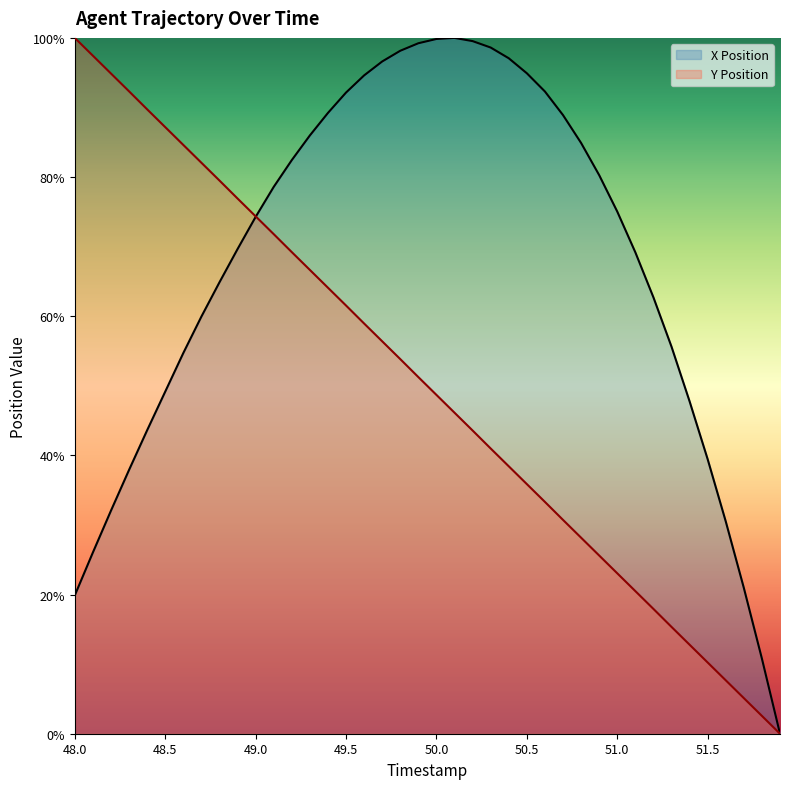

Reading right to left, what are all the values shown in this chart?

X Position: 51.9=0.0	51.8=10.8	51.7=21.0	51.6=30.5	51.5=39.4	51.4=47.8	51.3=55.6	51.2=62.7	51.1=69.2	51.0=75.0	50.9=80.3	50.8=84.9	50.7=88.9	50.6=92.3	50.5=94.9	50.4=97.1	50.3=98.6	50.2=99.5	50.1=100.0	50.0=99.8	49.9=99.2	49.8=98.2	49.7=96.6	49.6=94.6	49.5=92.1	49.4=89.2	49.3=86.0	49.2=82.4	49.1=78.6	49.0=74.3	48.9=69.6	48.8=64.9	48.7=59.9	48.6=54.7	48.5=49.2	48.4=43.6	48.3=37.9	48.2=32.0	48.1=26.0	48.0=19.9
Y Position: 51.9=0.0	51.8=2.6	51.7=5.1	51.6=7.7	51.5=10.2	51.4=12.8	51.3=15.4	51.2=17.9	51.1=20.5	51.0=23.1	50.9=25.6	50.8=28.2	50.7=30.7	50.6=33.3	50.5=35.9	50.4=38.4	50.3=41.0	50.2=43.6	50.1=46.1	50.0=48.7	49.9=51.3	49.8=53.8	49.7=56.4	49.6=59.0	49.5=61.5	49.4=64.1	49.3=66.7	49.2=69.2	49.1=71.8	49.0=74.4	48.9=76.9	48.8=79.5	48.7=82.1	48.6=84.6	48.5=87.2	48.4=89.7	48.3=92.3	48.2=94.9	48.1=97.4	48.0=100.0